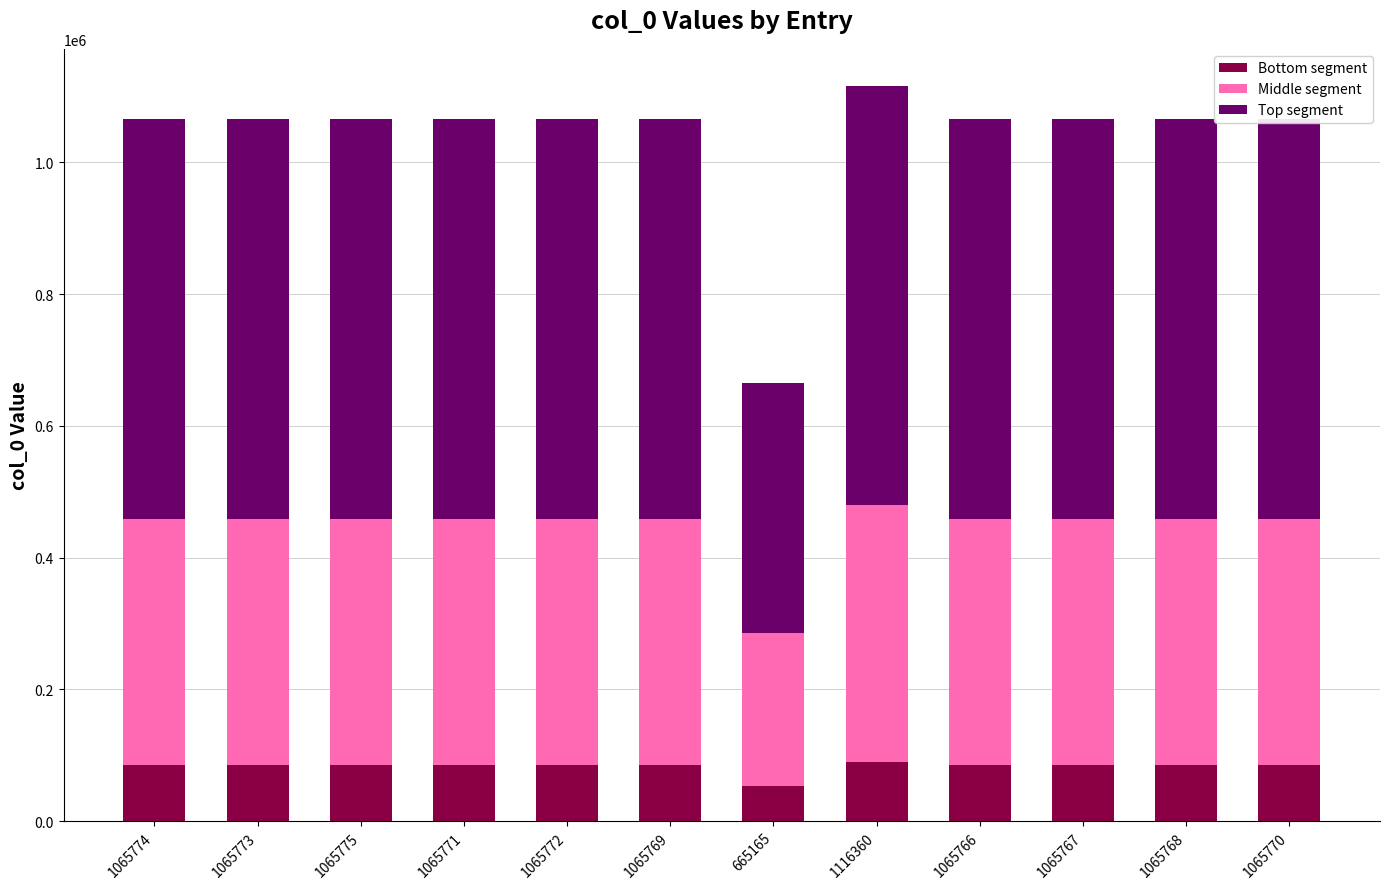

Read the Bottom segment value at 665165, to the nearest 10.

53210